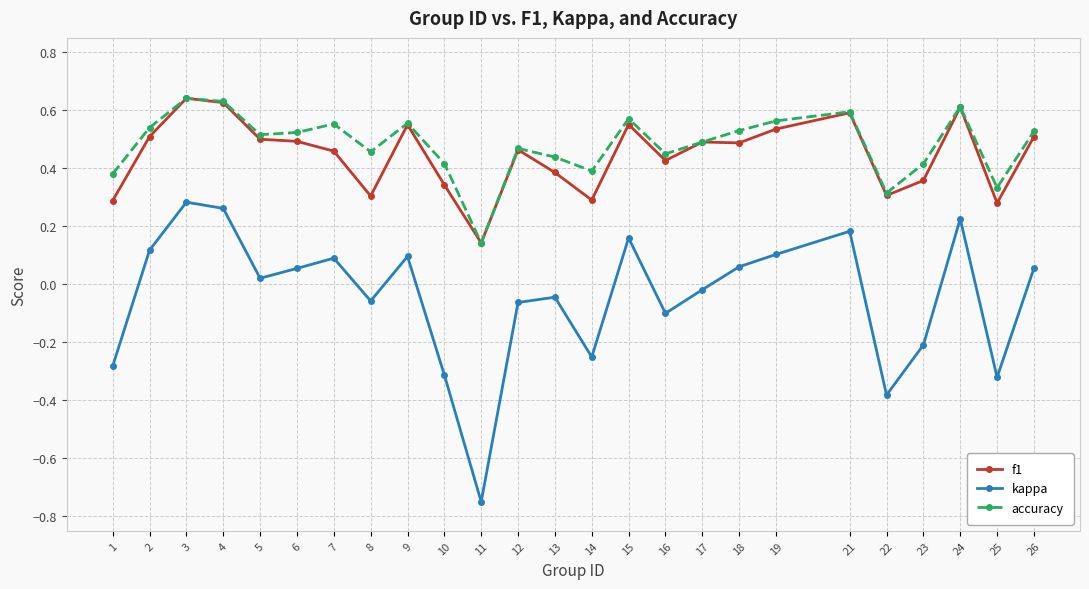

Where is f1 nearest to the value 0?

11